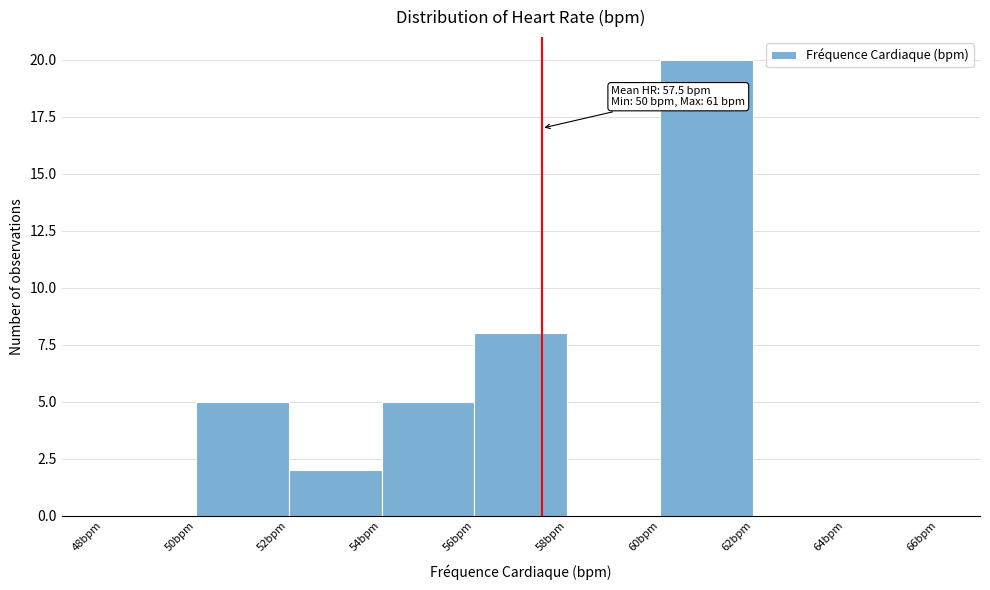

Over which range of the x-axis is the bar tallest?

60 to 62